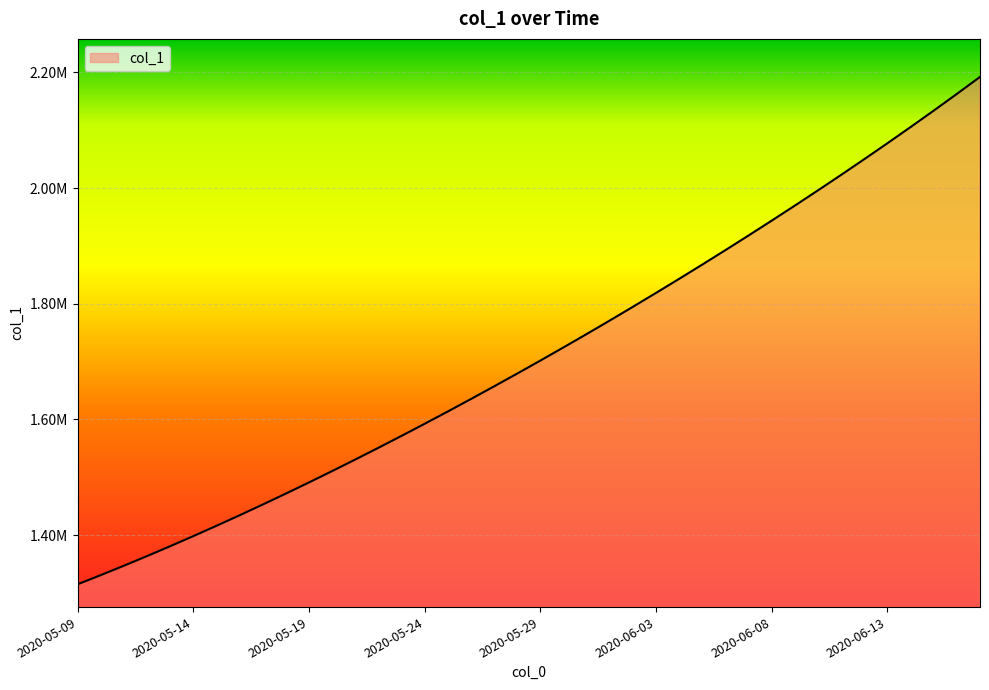

Does the chart have visible grid lines?

Yes